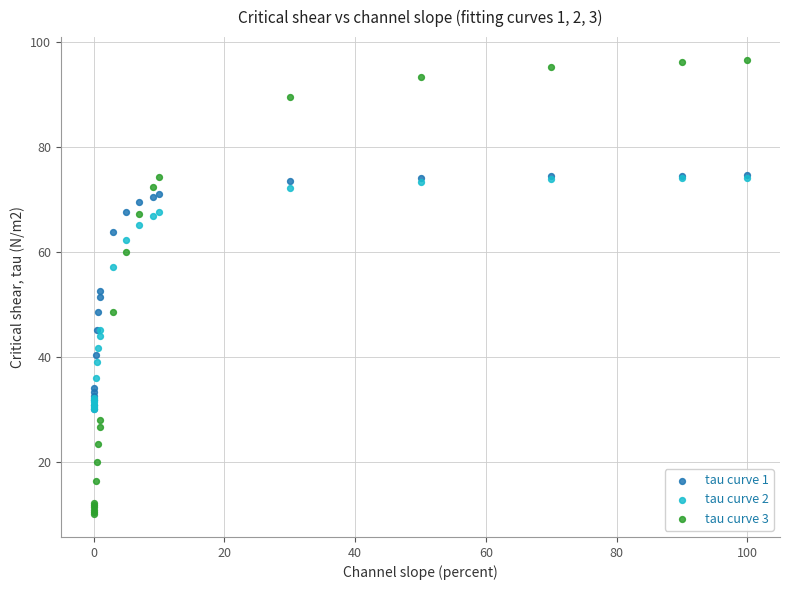

What are all the series names shown in the legend?

tau curve 1, tau curve 2, tau curve 3